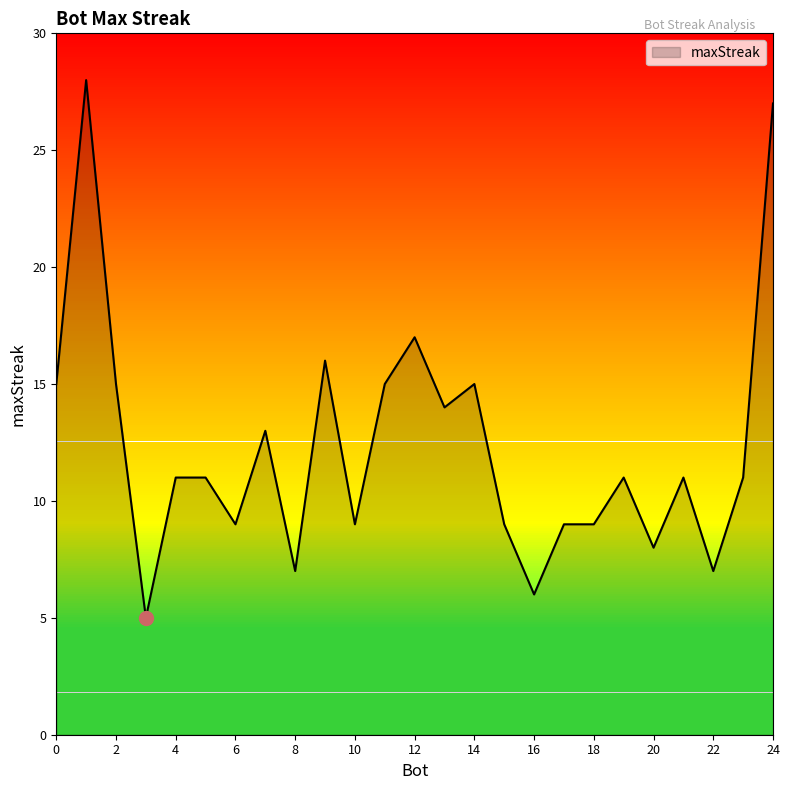

What is the minimum value shown in the chart?

5